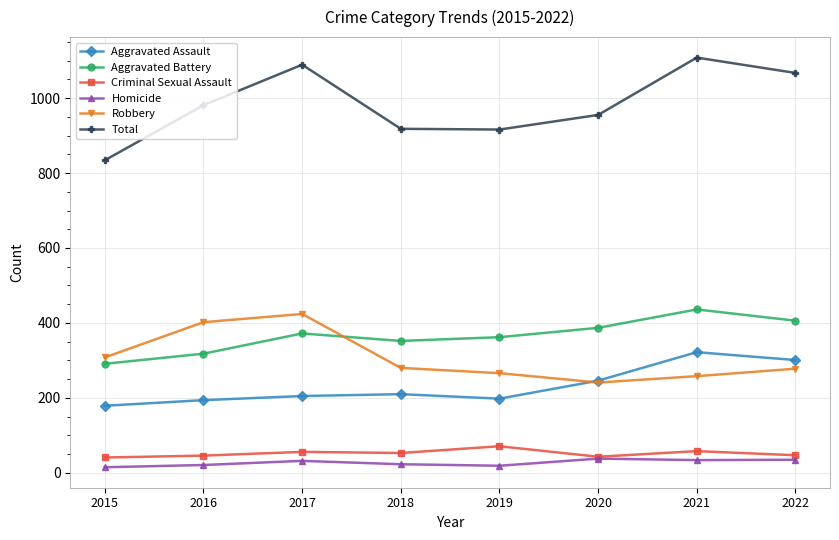

Which series has the largest range (max minus min)?

Total